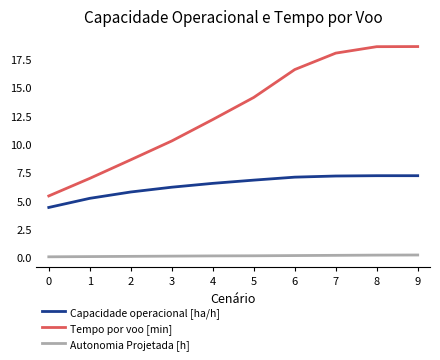

What is the difference between the maximum and minimum values in the Tempo por voo [min] series?

13.2